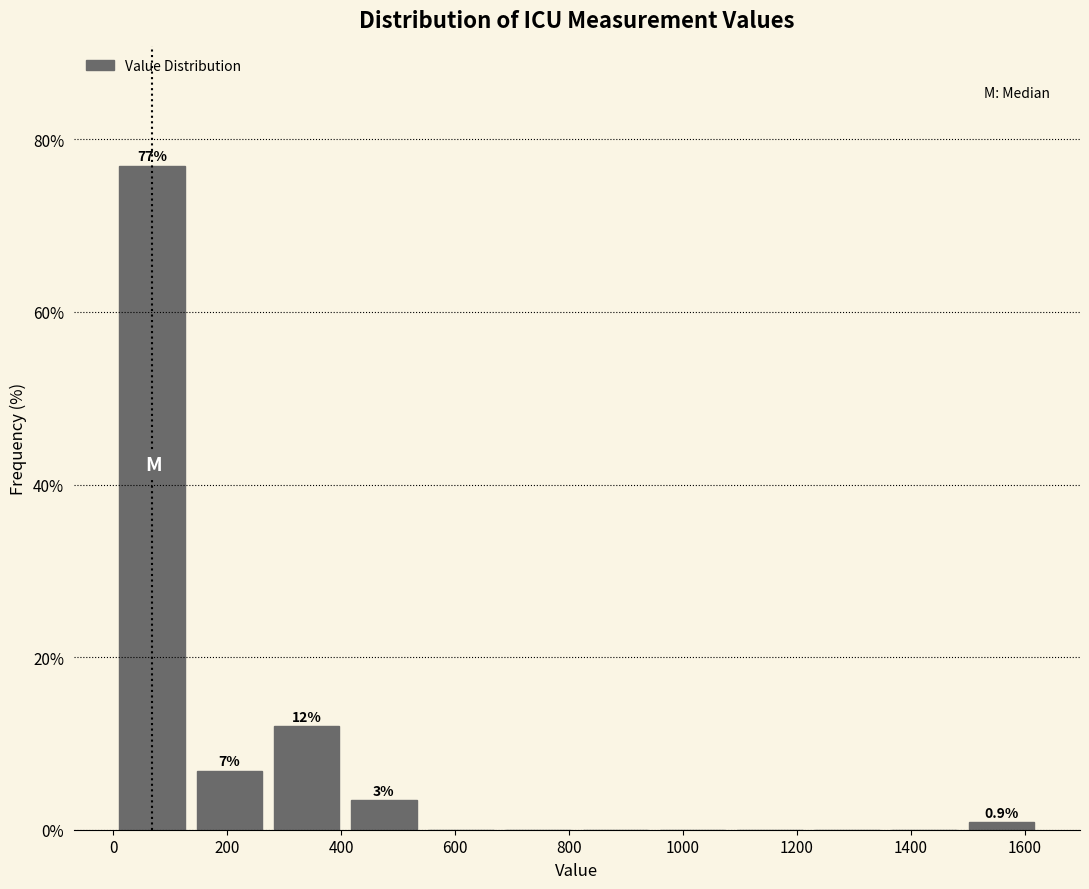

Over which range of the x-axis is the bar tallest?

0 to 140